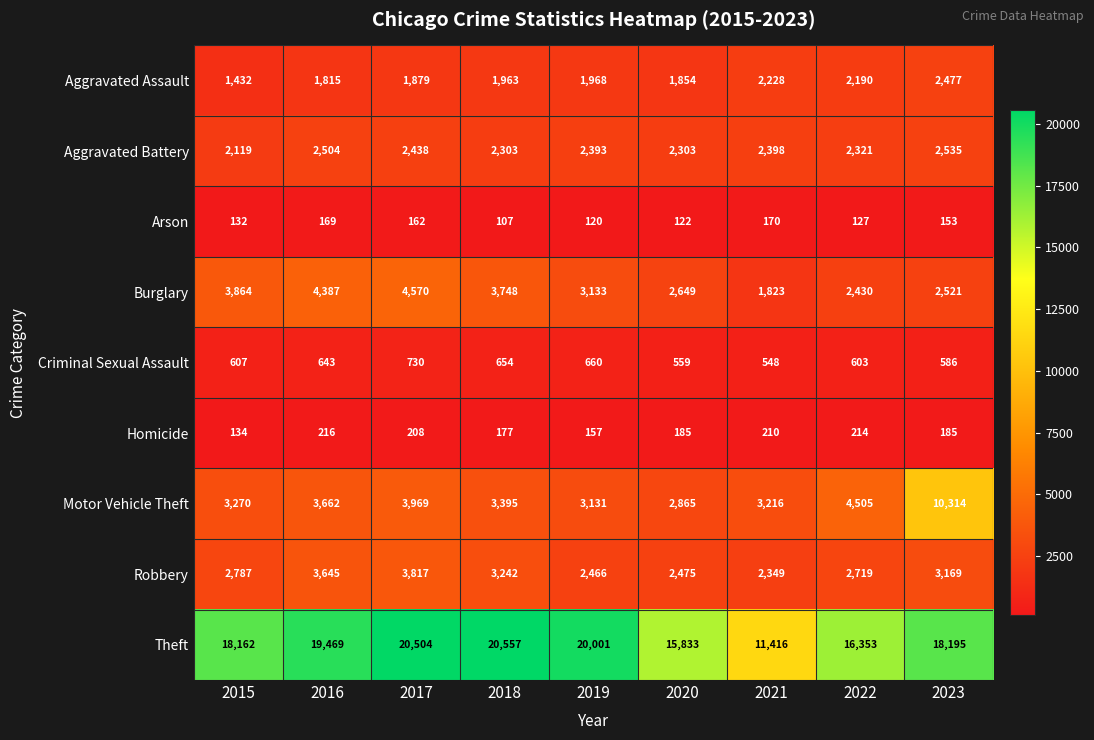

What is the sum of the Arson values at 2019 and 2018?

227